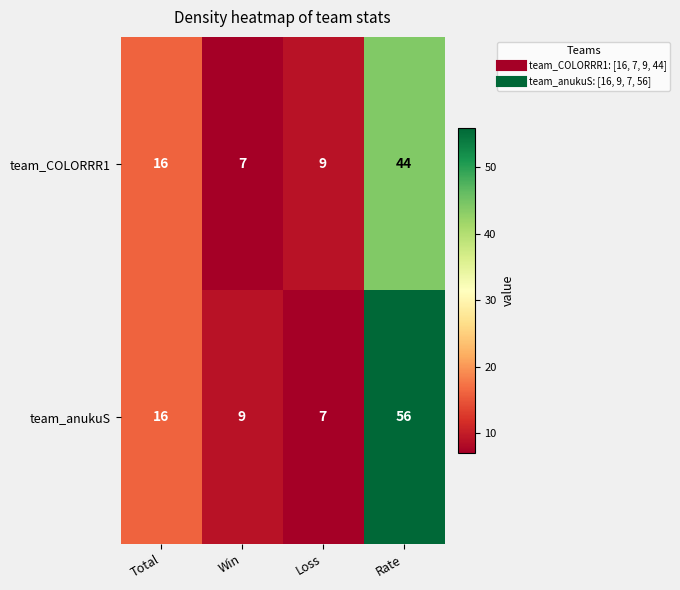

List the series in order of their peak value, highest first.

team_anukuS, team_COLORRR1